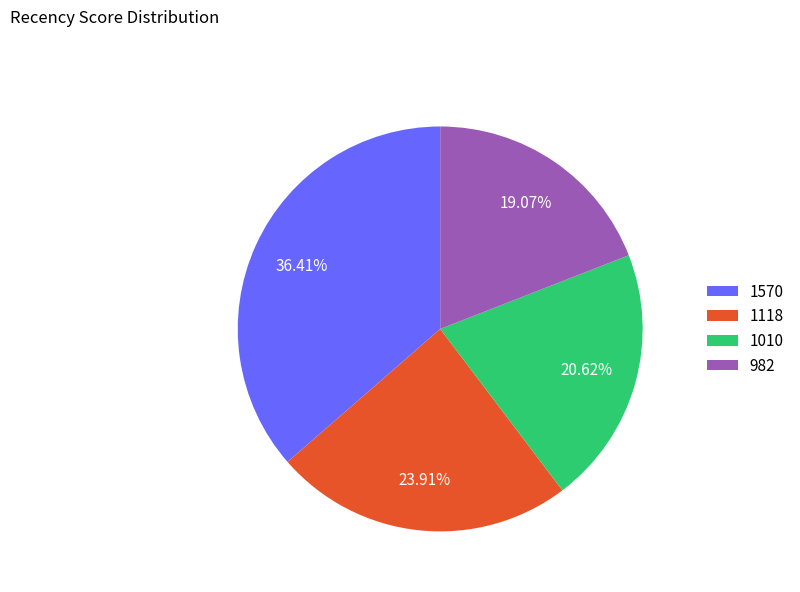

Count the number of slices in the pie.

4